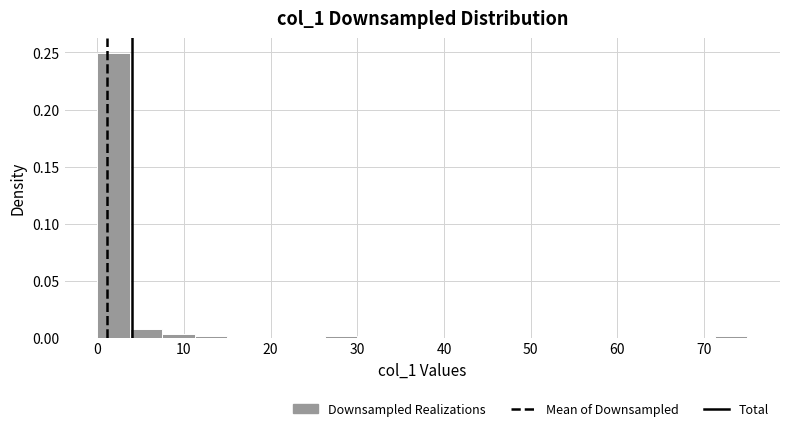

Around what value on the x-axis is the tallest bar? Give the approximate position of its centre, as read against the axis.

2